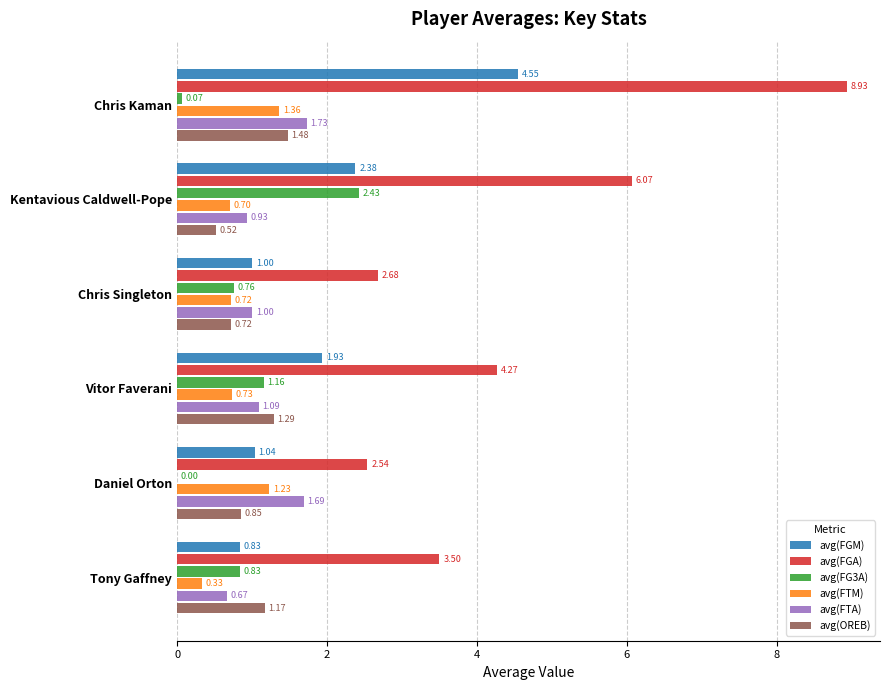

Which series changed the most between Kentavious Caldwell-Pope and Chris Singleton?

avg(FGA)